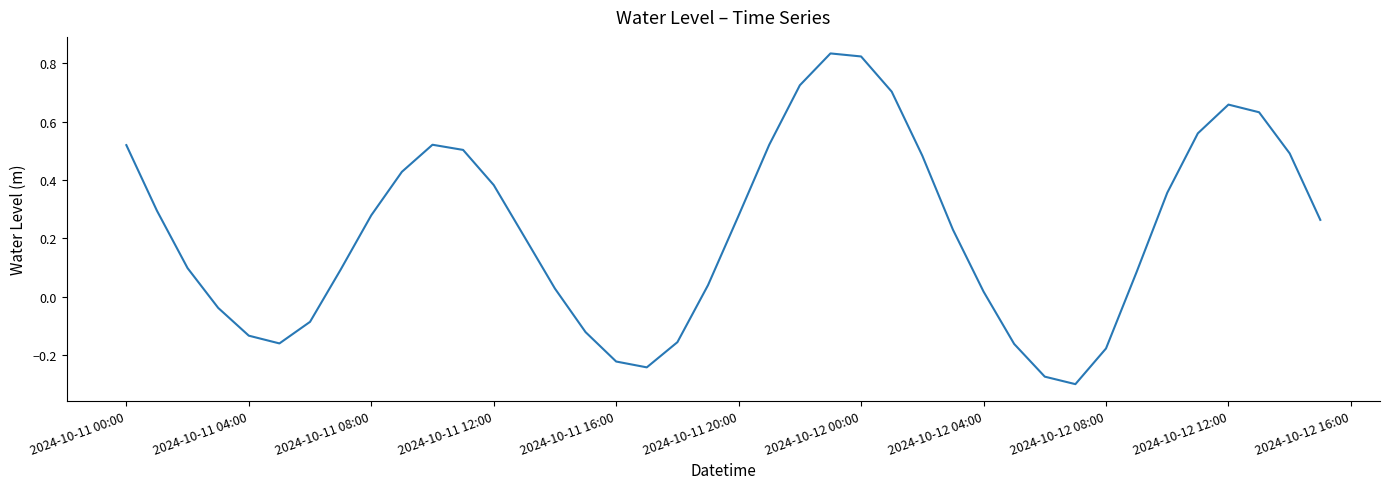

Is this an area chart (filled region under the line)?

No